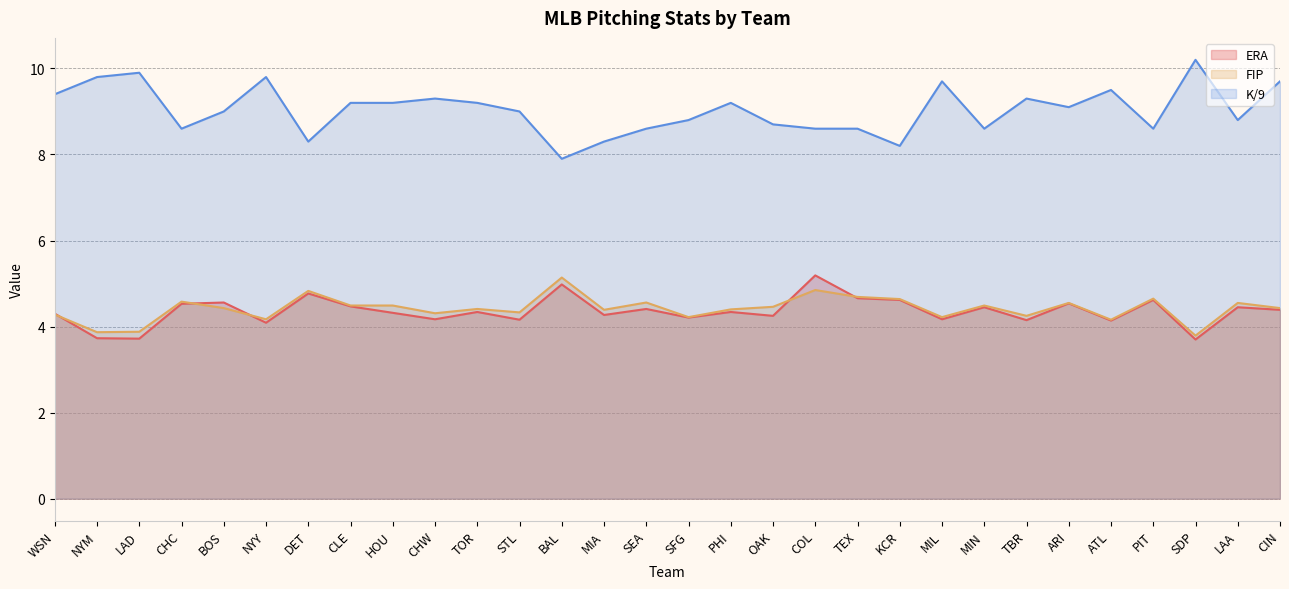

Reading right to left, transcribe all the data shown in this chart.

ERA: CIN=4.4	LAA=4.5	SDP=3.7	PIT=4.6	ATL=4.1	ARI=4.5	TBR=4.2	MIN=4.5	MIL=4.2	KCR=4.6	TEX=4.7	COL=5.2	OAK=4.2	PHI=4.3	SFG=4.2	SEA=4.4	MIA=4.3	BAL=5.0	STL=4.2	TOR=4.3	CHW=4.2	HOU=4.3	CLE=4.5	DET=4.8	NYY=4.1	BOS=4.6	CHC=4.5	LAD=3.7	NYM=3.7	WSN=4.3
FIP: CIN=4.4	LAA=4.5	SDP=3.8	PIT=4.7	ATL=4.2	ARI=4.5	TBR=4.2	MIN=4.5	MIL=4.2	KCR=4.6	TEX=4.7	COL=4.8	OAK=4.5	PHI=4.4	SFG=4.2	SEA=4.6	MIA=4.4	BAL=5.1	STL=4.3	TOR=4.4	CHW=4.3	HOU=4.5	CLE=4.5	DET=4.8	NYY=4.2	BOS=4.4	CHC=4.6	LAD=3.9	NYM=3.9	WSN=4.3
K/9: CIN=9.7	LAA=8.8	SDP=10.2	PIT=8.6	ATL=9.5	ARI=9.1	TBR=9.3	MIN=8.6	MIL=9.7	KCR=8.2	TEX=8.6	COL=8.6	OAK=8.7	PHI=9.2	SFG=8.8	SEA=8.6	MIA=8.3	BAL=7.9	STL=9.0	TOR=9.2	CHW=9.3	HOU=9.2	CLE=9.2	DET=8.3	NYY=9.8	BOS=9.0	CHC=8.6	LAD=9.9	NYM=9.8	WSN=9.4